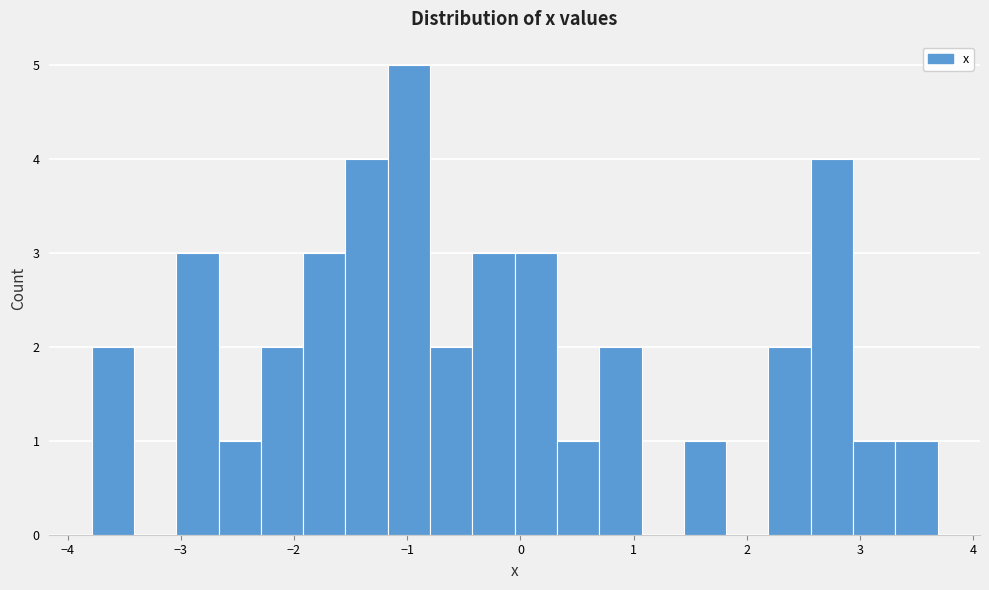

Around what value on the x-axis is the tallest bar? Give the approximate position of its centre, as read against the axis.

-1.0